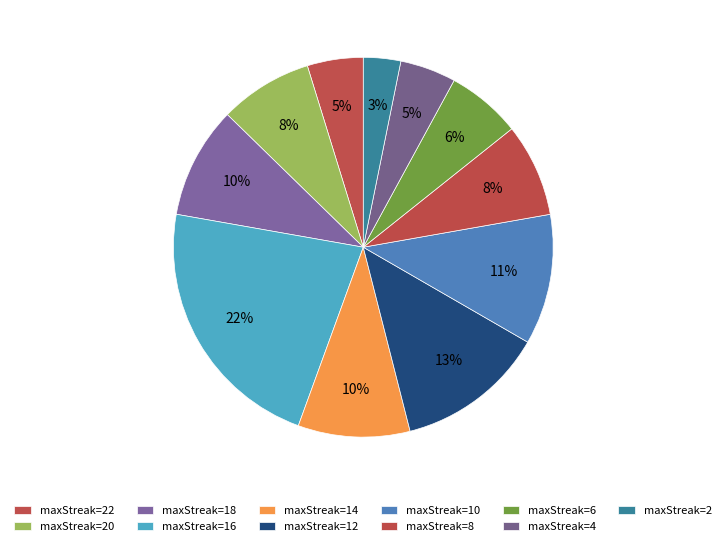

How many slices are in this pie chart?

11